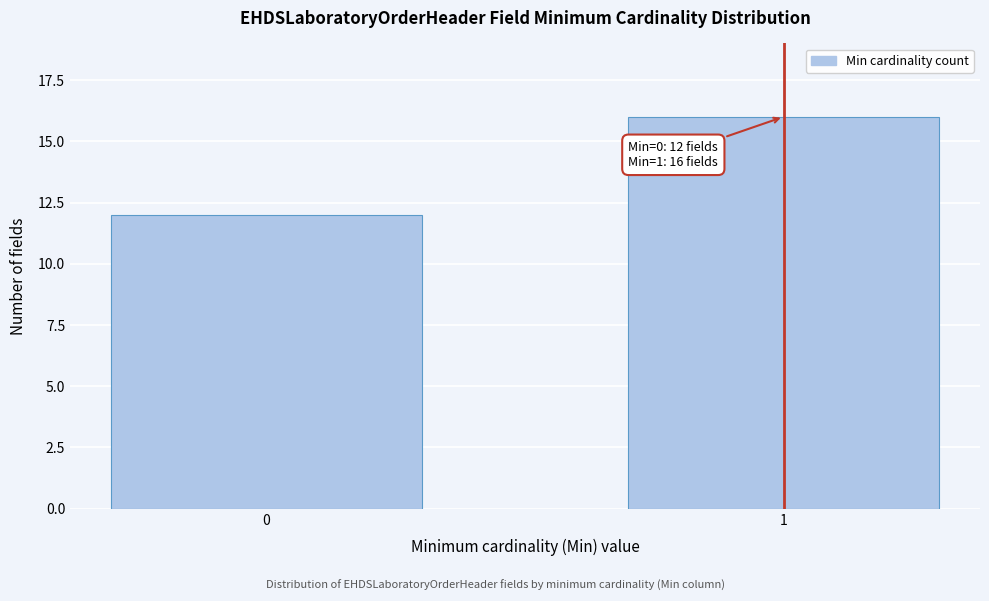

Reading left to right, what are all the values shown in this chart?

0=12	1=16